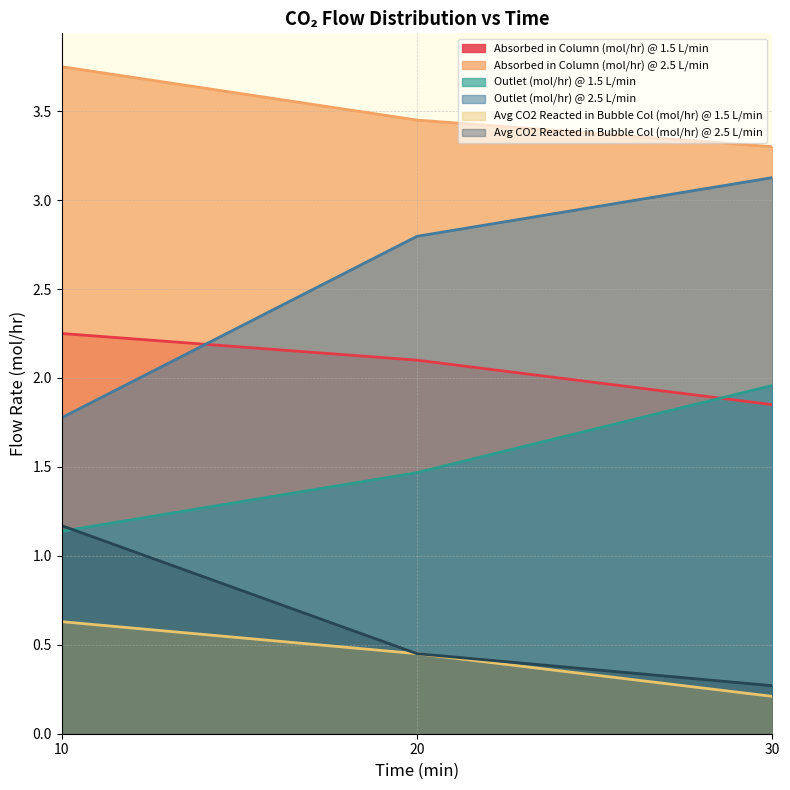

What is the value of the Outlet (mol/hr) @ 1.5 L/min point at the 2nd from the left?

1.5